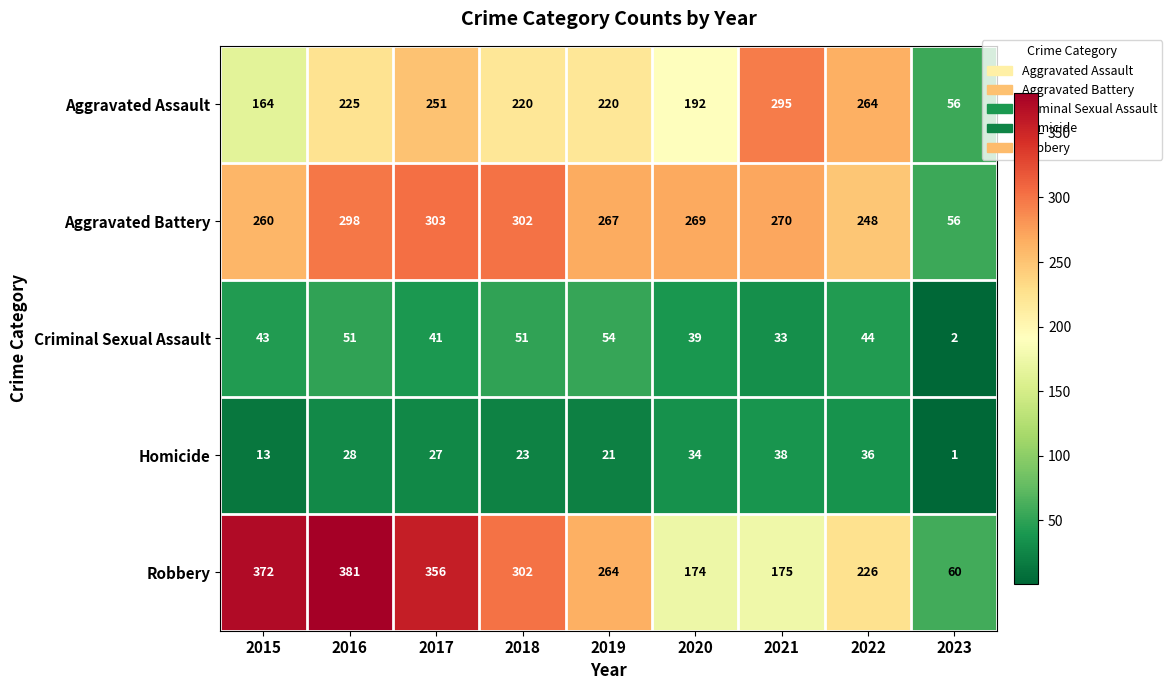

Rank the series by their maximum value, from highest to lowest.

Robbery, Aggravated Battery, Aggravated Assault, Criminal Sexual Assault, Homicide